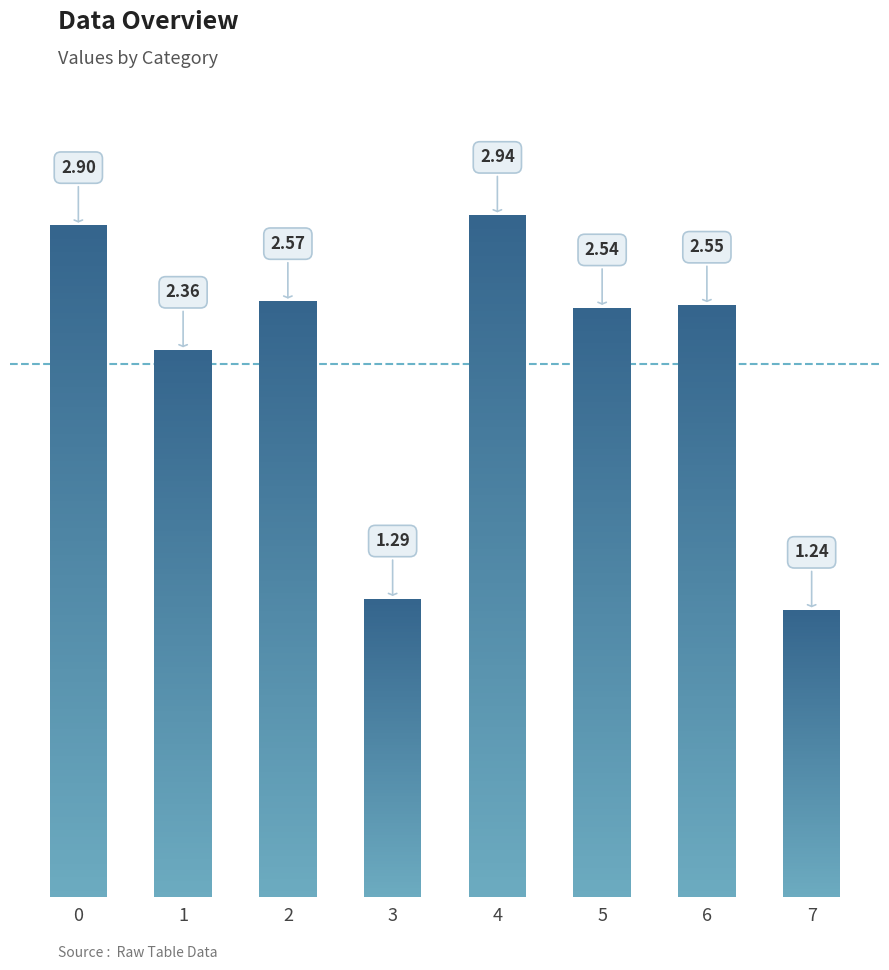

Where is the data nearest to the value 2?

1